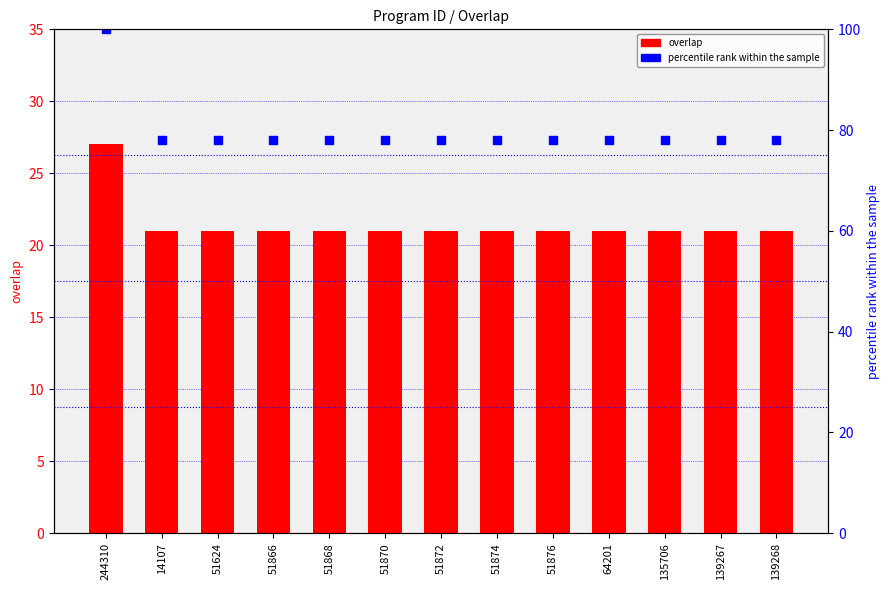

Count the number of categories in the chart.

13